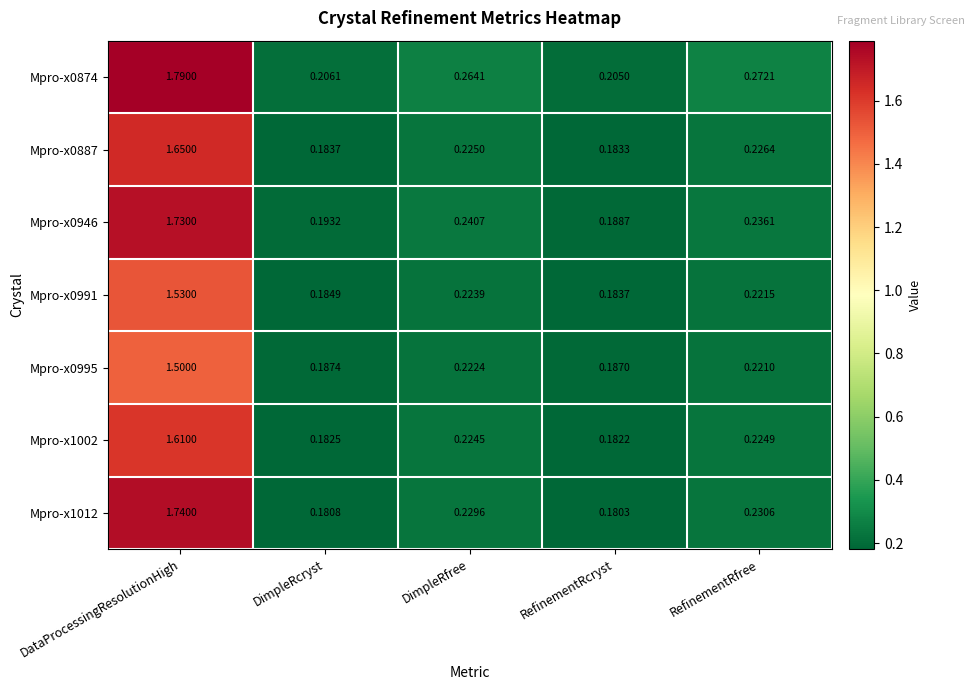

At which category does the chart reach its minimum across all series?

RefinementRcryst